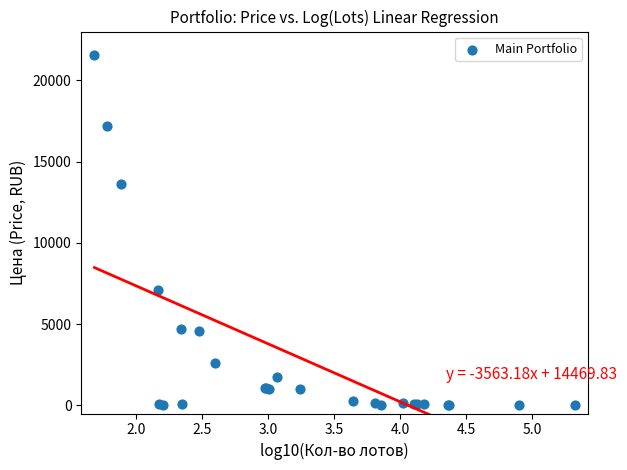

What Y value in the scatter plot is closest to 10775?

13630.0